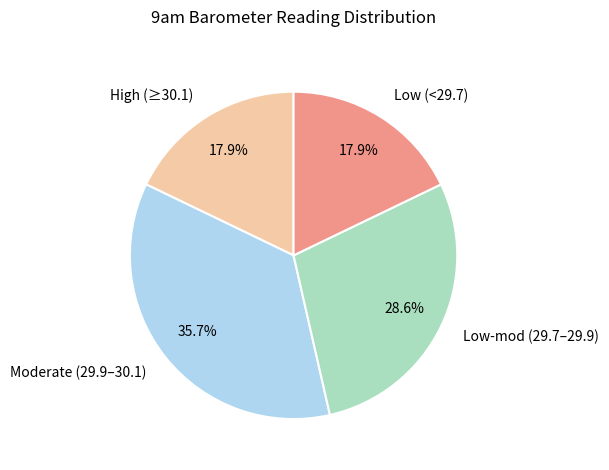

Which has a higher value, High (≥30.1) or Moderate (29.9–30.1)?

Moderate (29.9–30.1)